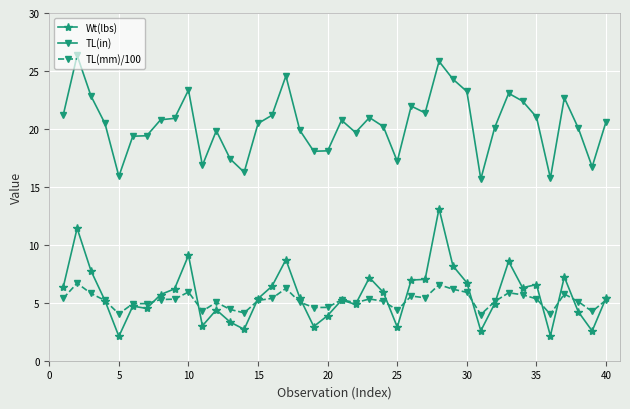

What is the smallest value displayed?

2.1